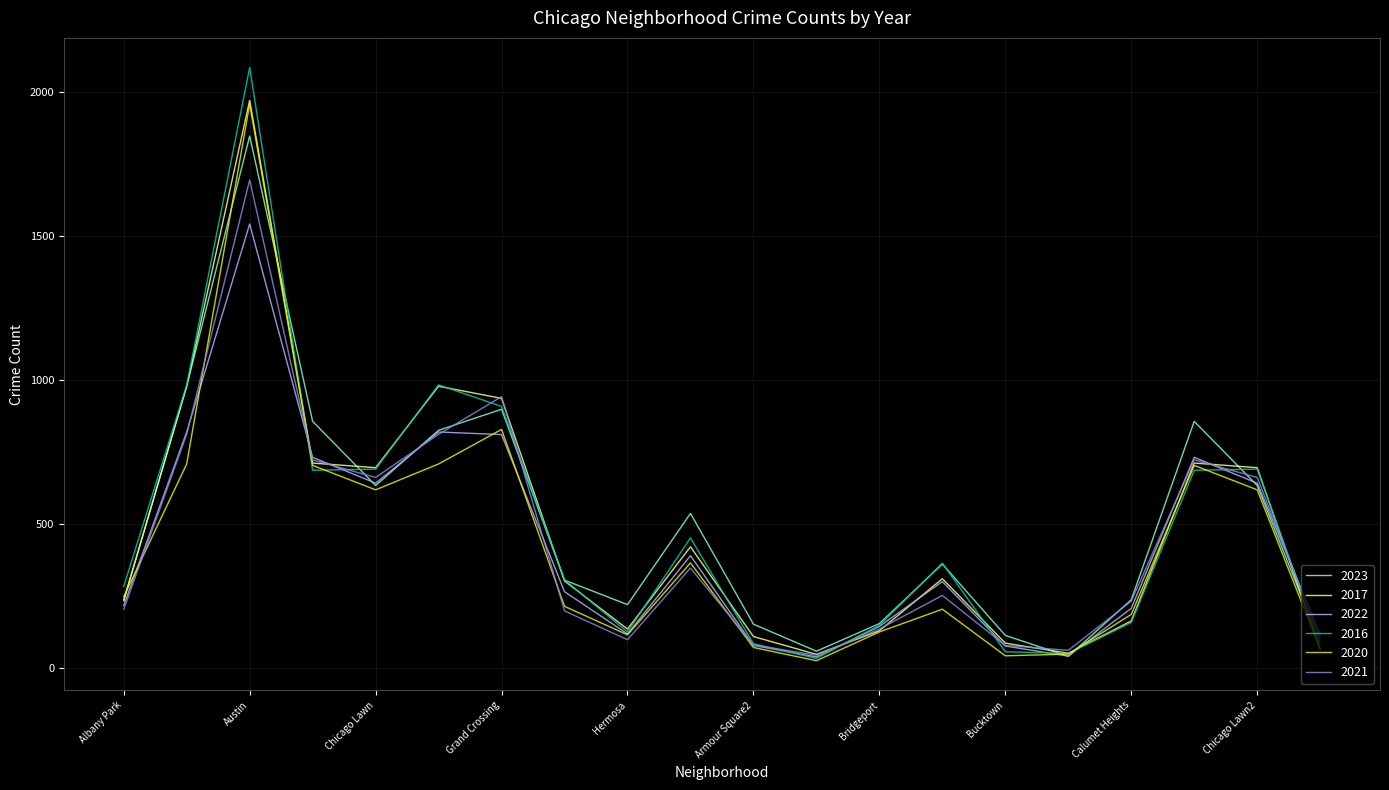

What is the highest value of the 2020 series?

1959